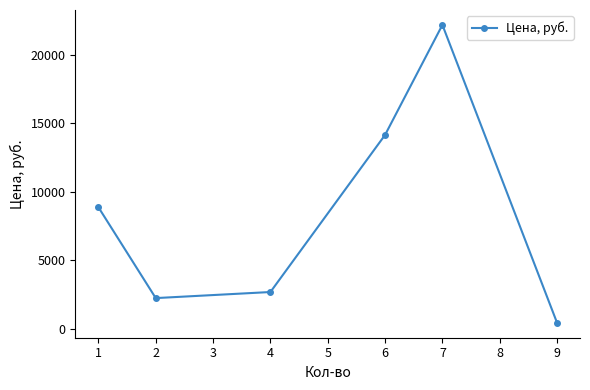

List the labels in order of value, smallest first.

9, 2, 4, 1, 6, 7